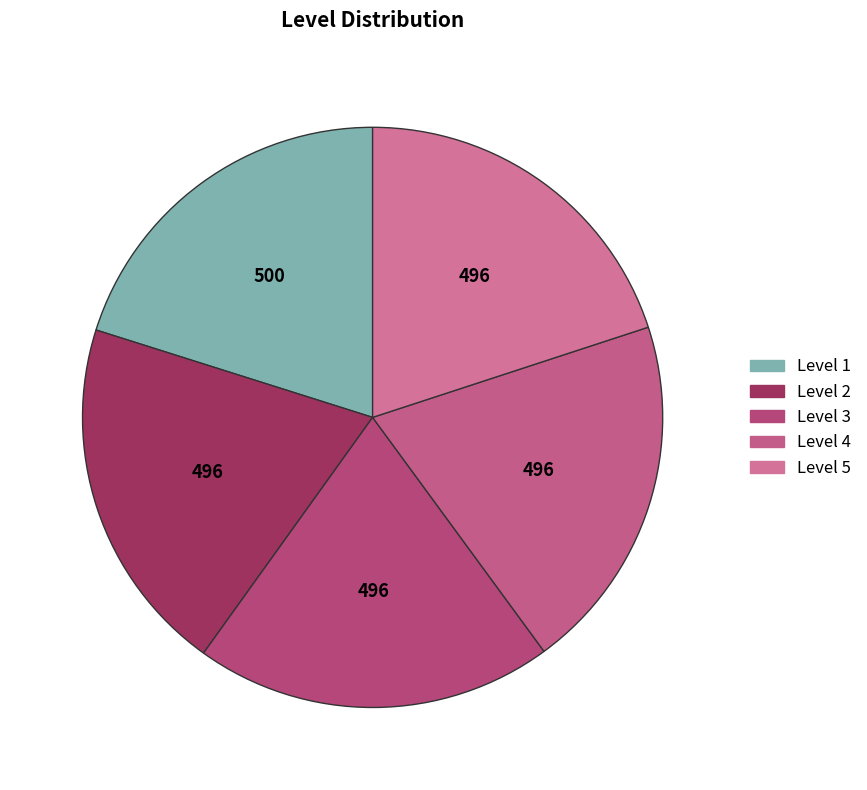

How many segments does this pie chart have?

5